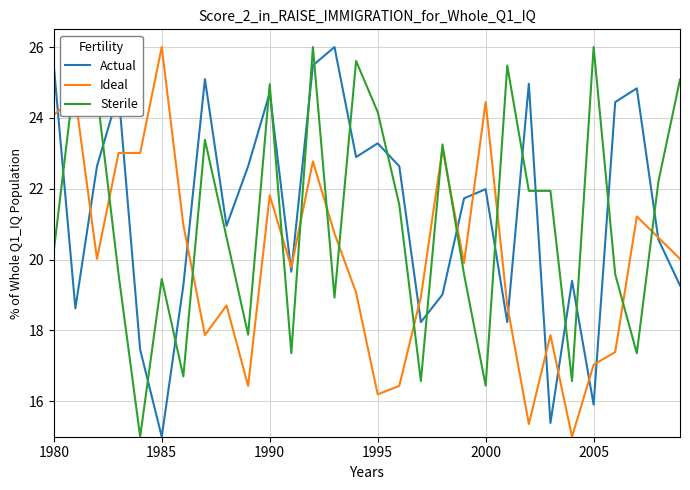

List the series in order of their overall mean, highest first.

Actual, Sterile, Ideal